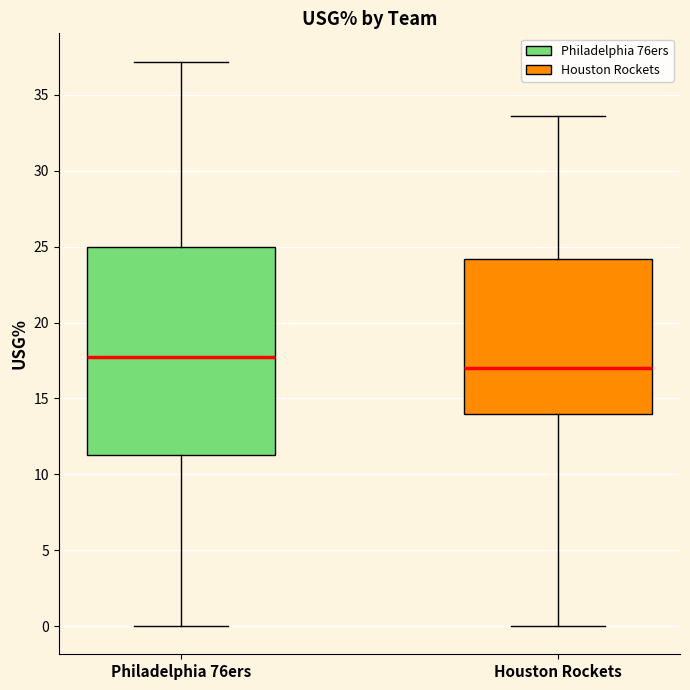

Reading left to right, read every box against the y-axis: the position of its median line, the range the box covers, and the ends of its whiskers. The values are not printed on the chart, so give them approximately, as read against the axis.

Philadelphia 76ers: median 17.5, box 11.5 to 25.0, whiskers 0.0 to 37.0
Houston Rockets: median 17.0, box 14.0 to 24.0, whiskers 0.0 to 33.5